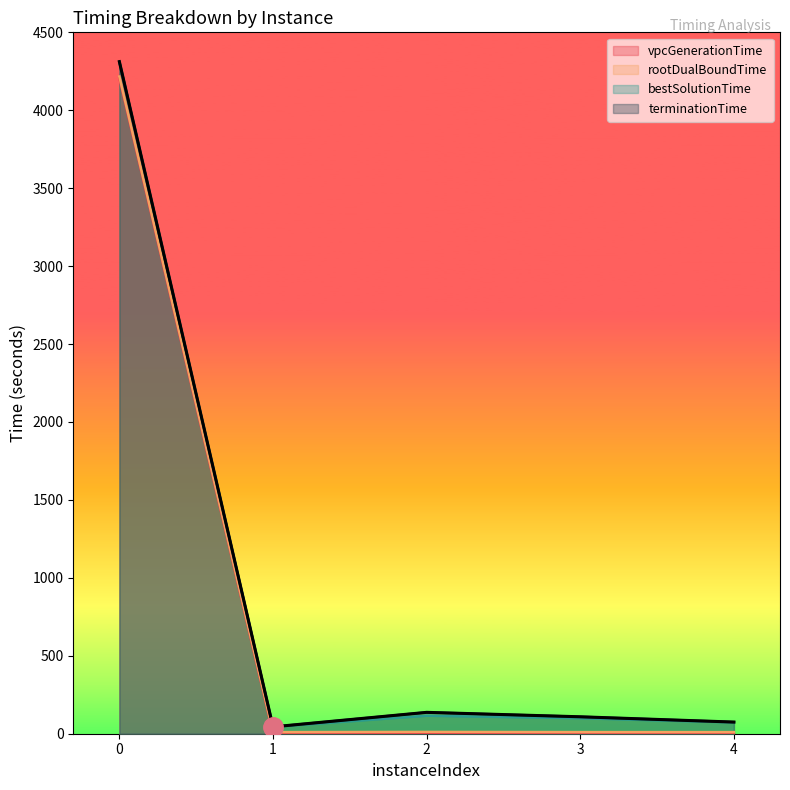

Which label corresponds to the smallest value in the chart?

2